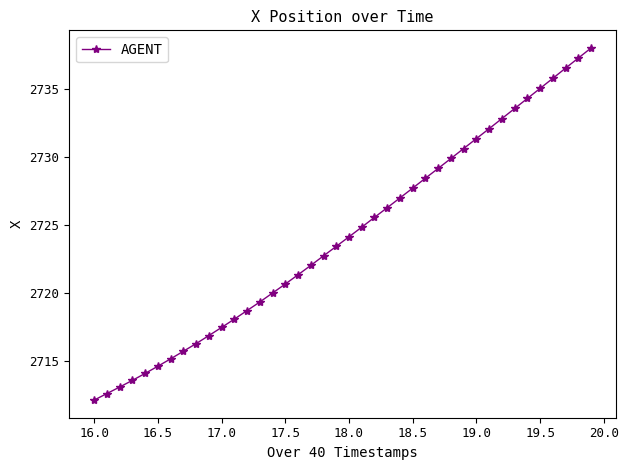

What is the minimum value shown in the chart?

2712.1